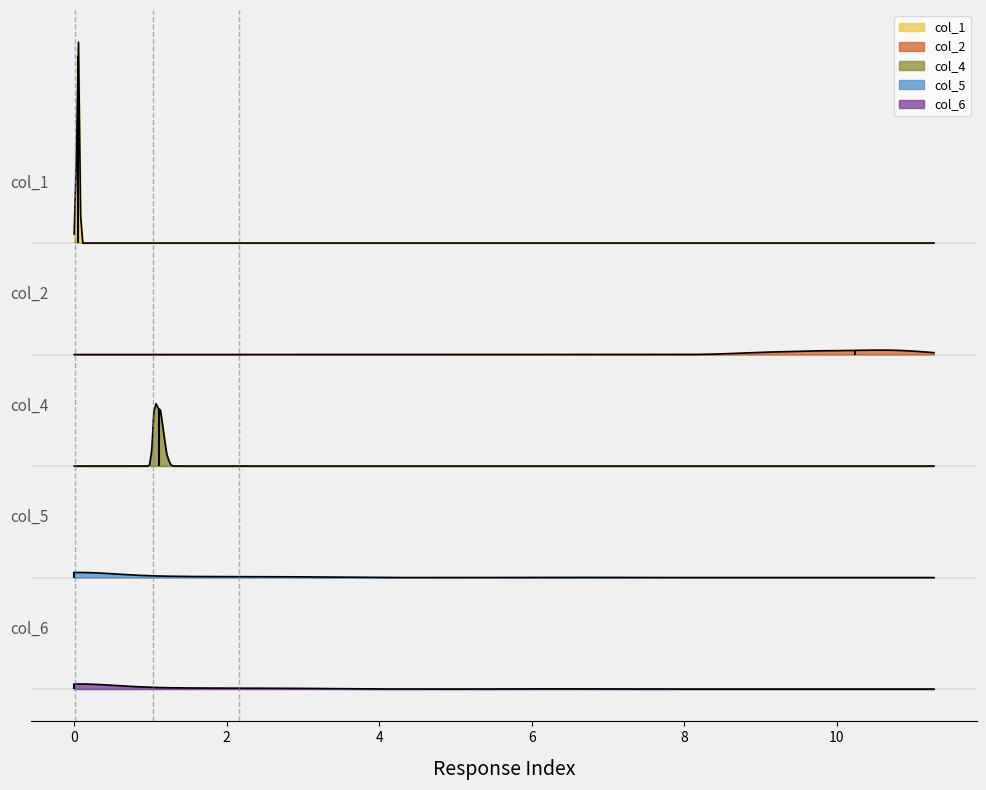

What is the difference between the maximum and minimum values in the col_1 series?

0.1